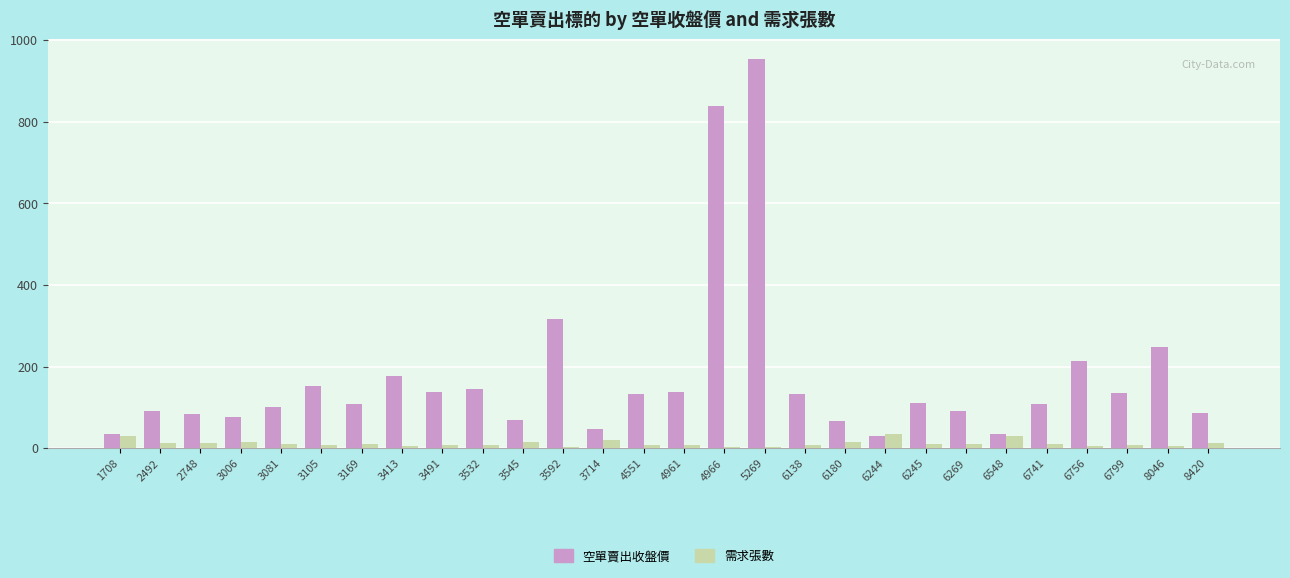

What is the approximate value of 需求張數 at 6244?

35.0